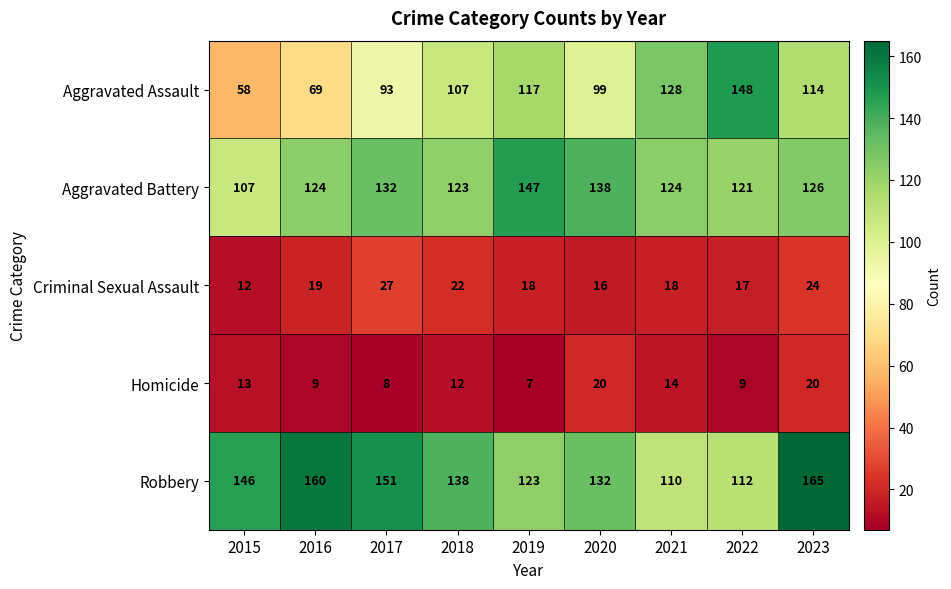

What is the difference between the second highest and second lowest values in the Aggravated Assault series?

59